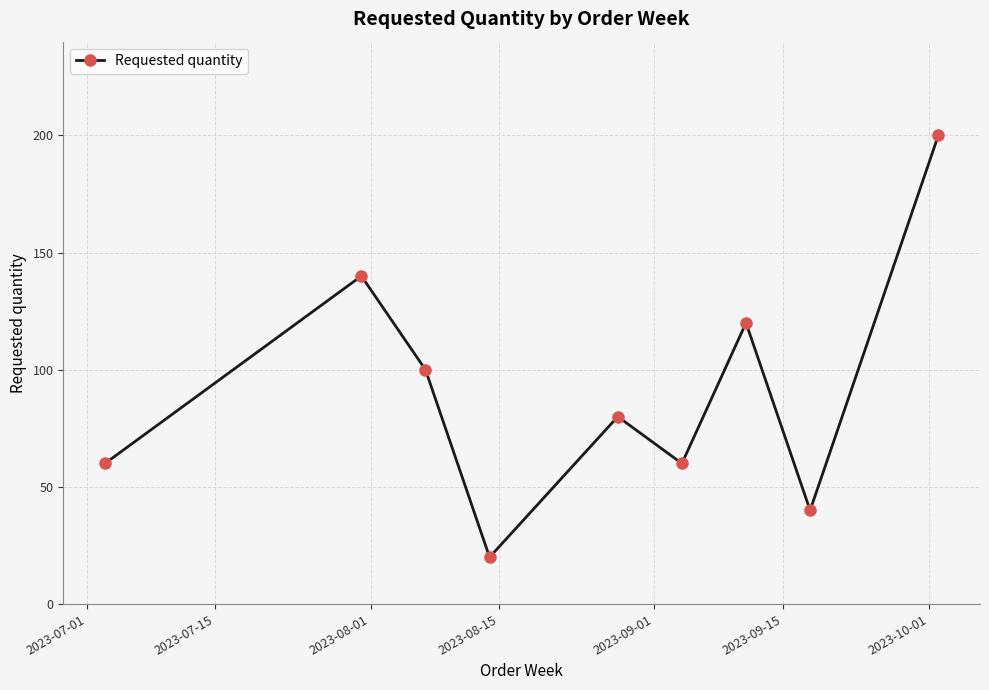

How many data points are less than 80?

4